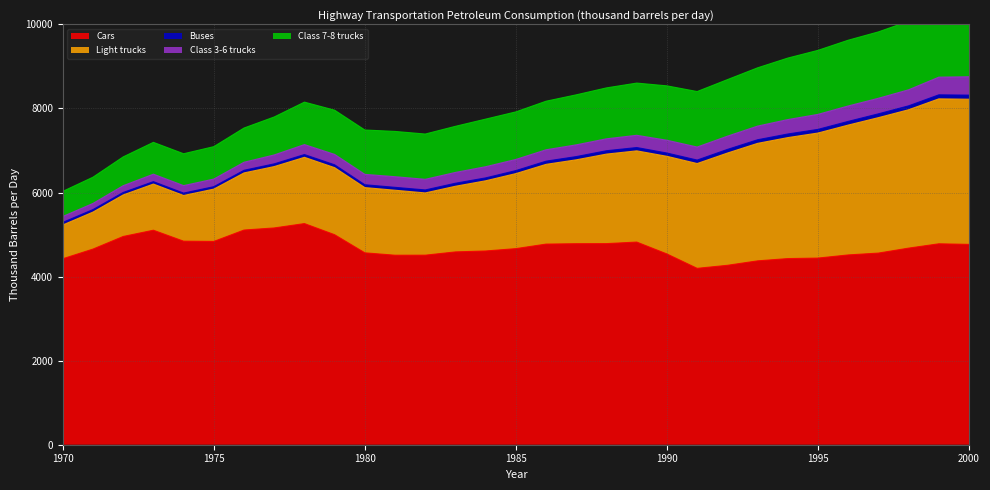

What is the value of the Class 7-8 trucks point at the 4th from the left?

757